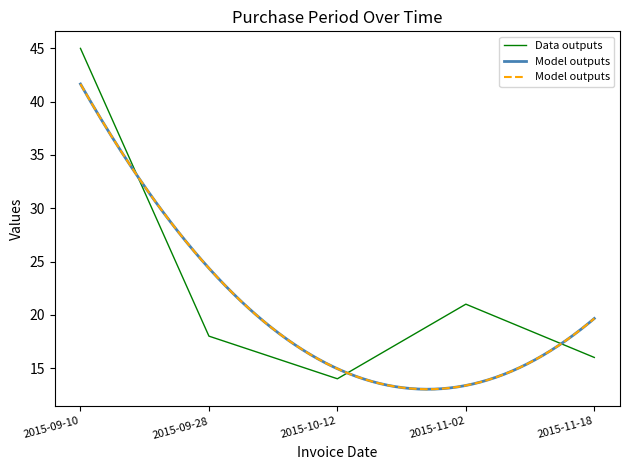

True or false: the data shows 11 at 2015-09-28.

False